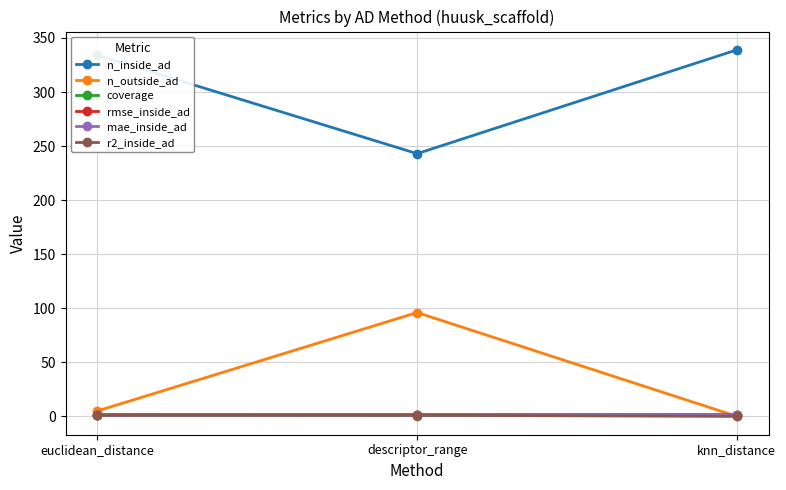

What is the label of the 1st point from the right?

knn_distance